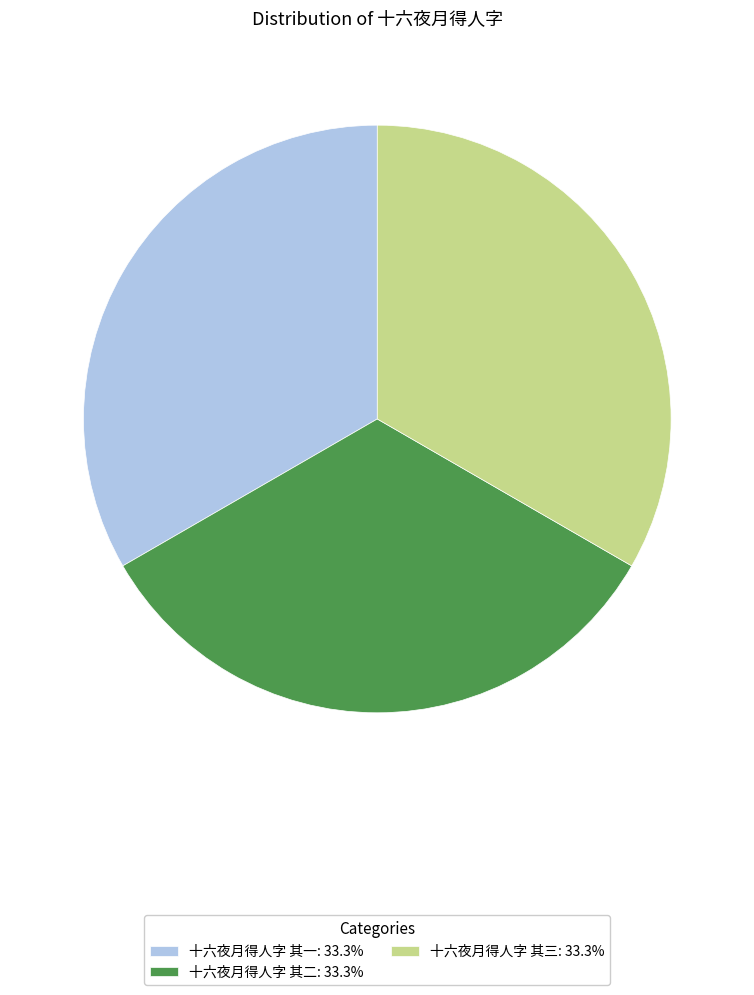

Is it true that 十六夜月得人字 其二 is 39% of the pie?

False